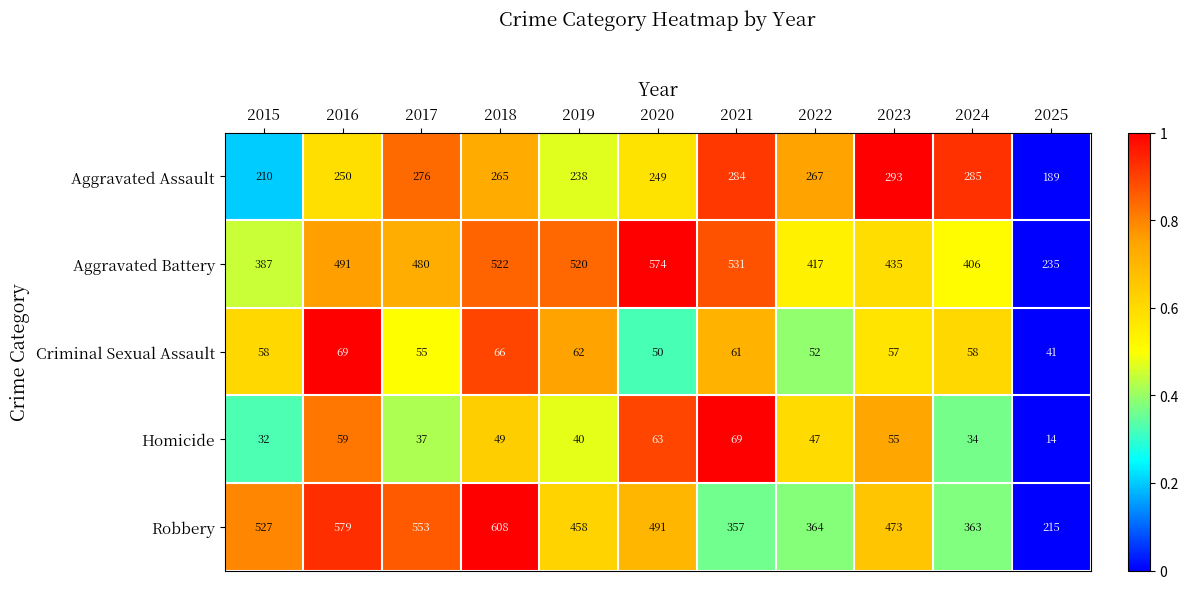

Between 2021 and 2025, which series saw the biggest shift?

Aggravated Battery